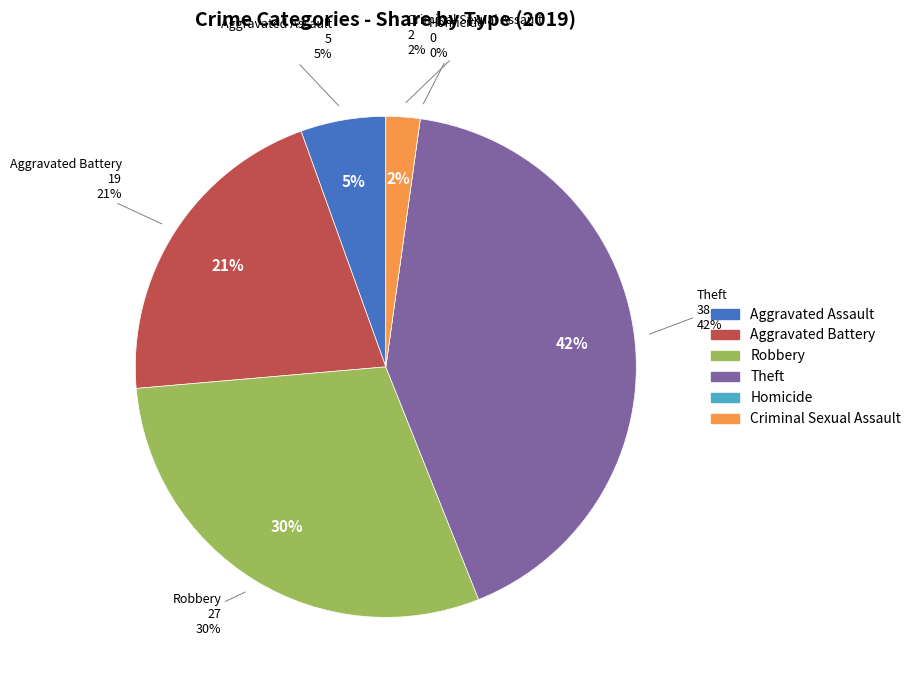

Which category has the biggest portion of the pie?

Theft